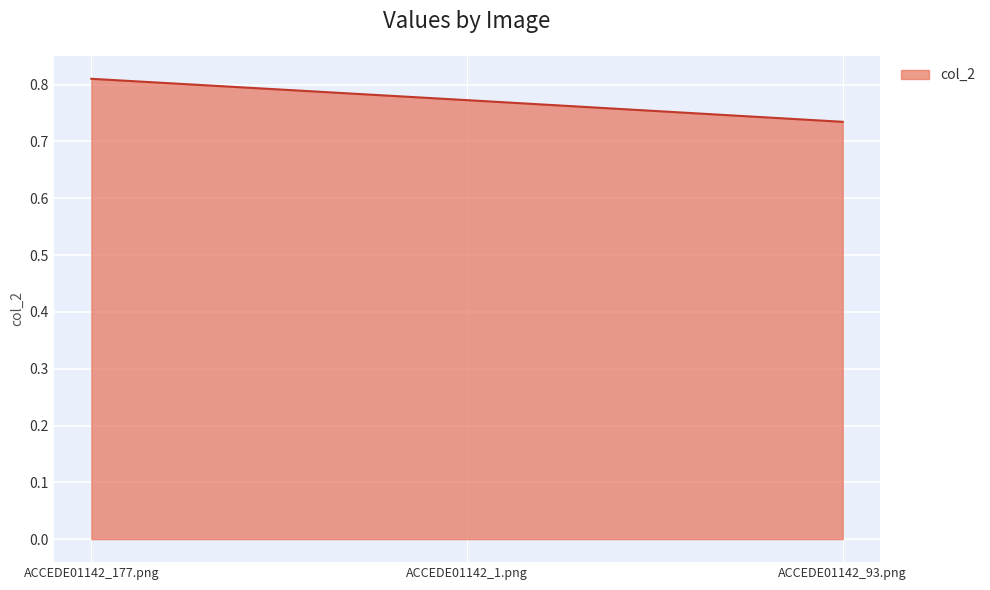

What is the change in value from ACCEDE01142_177.png to ACCEDE01142_93.png?

-0.1